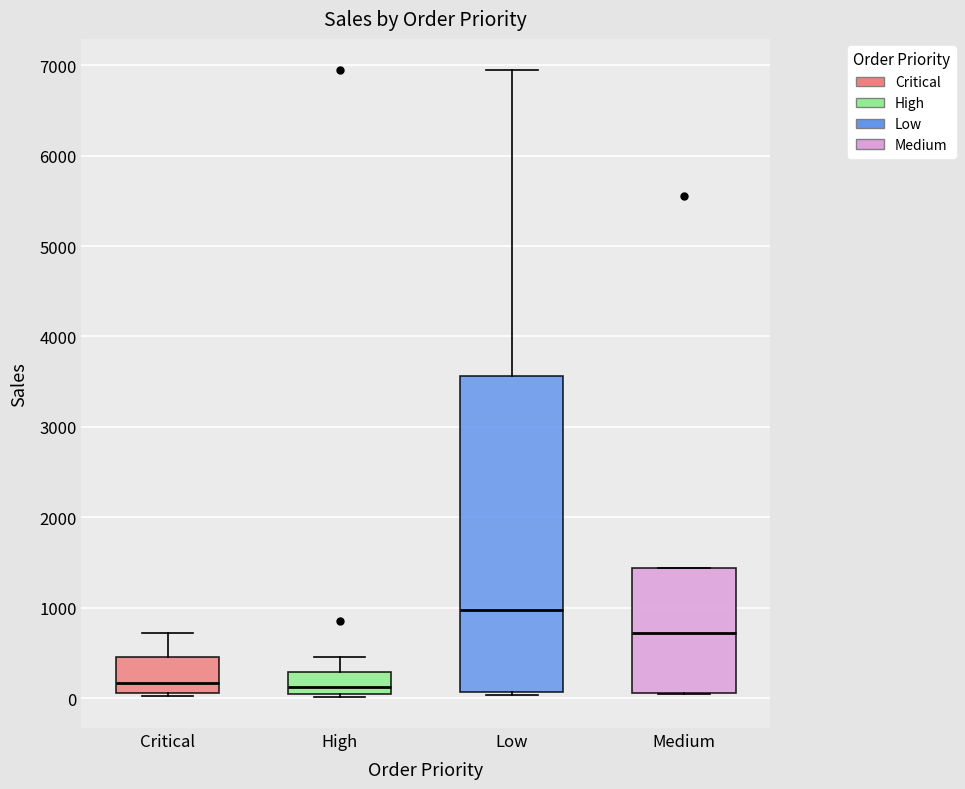

Comparing the boxes themselves (not the whiskers), which one is the tallest?

Low